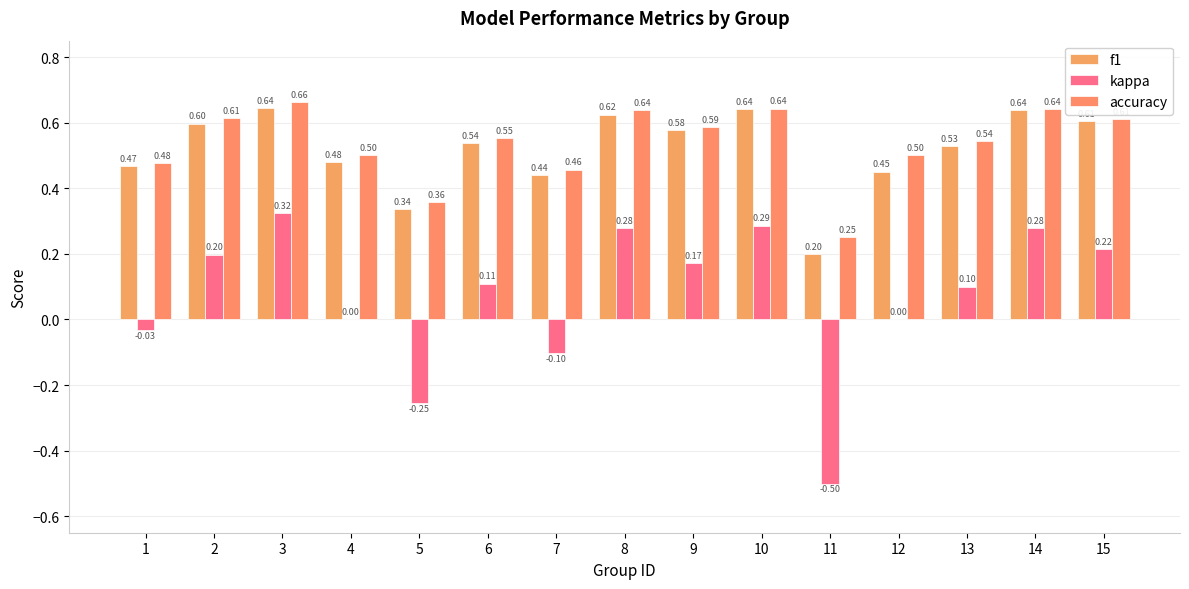

What is the value of the accuracy bar at the 4th from the left?

0.5